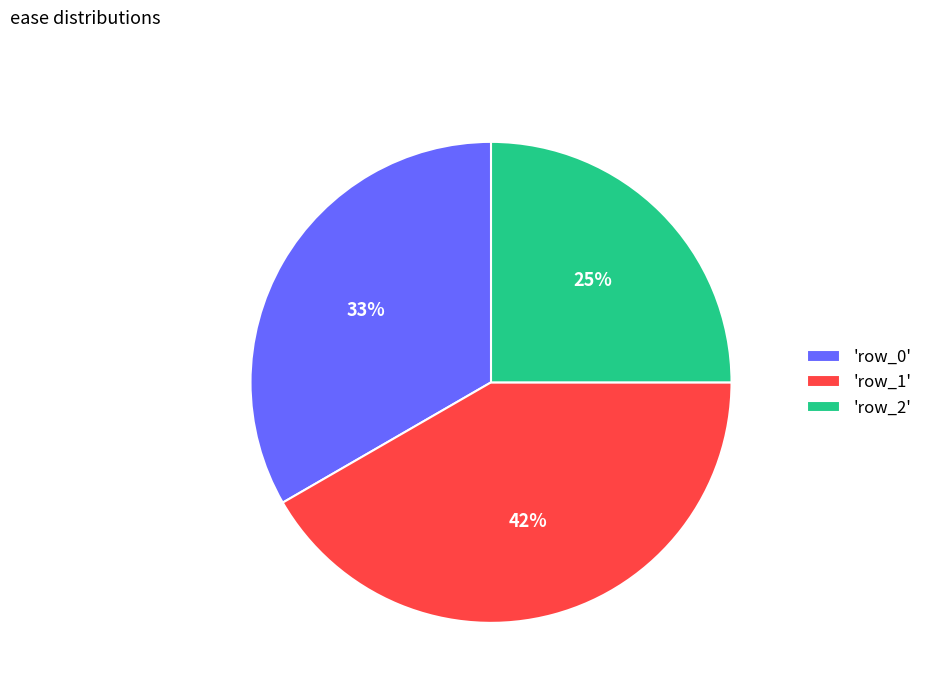

Which has a higher value, 'row_1' or 'row_0'?

'row_1'